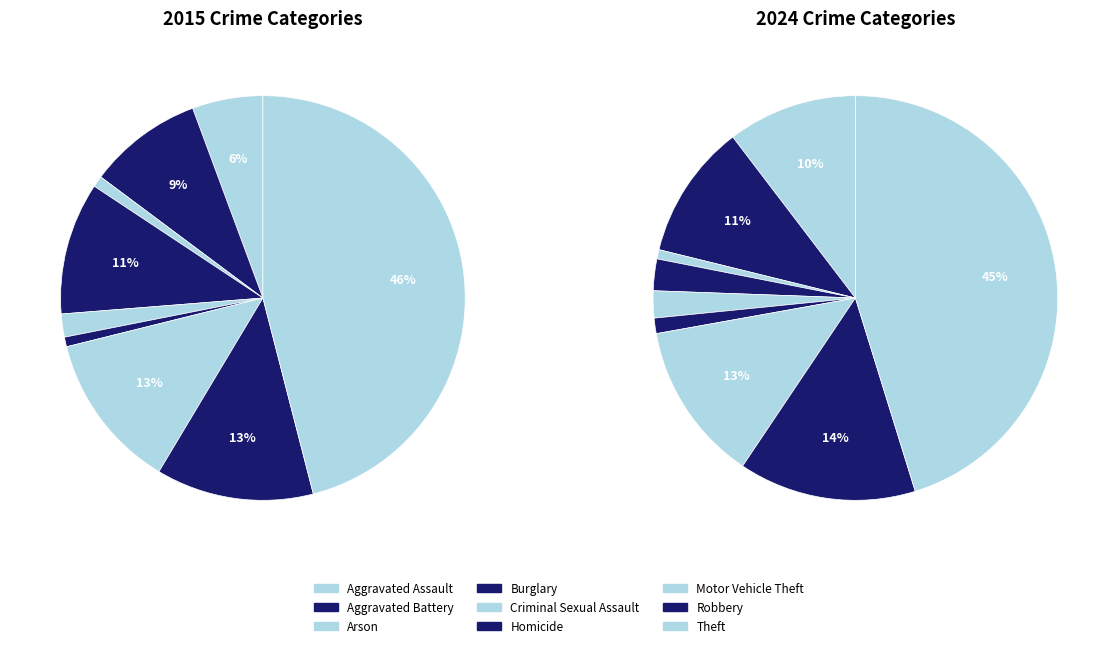

What is the ratio of the value at Burglary to the value at Robbery?

0.8